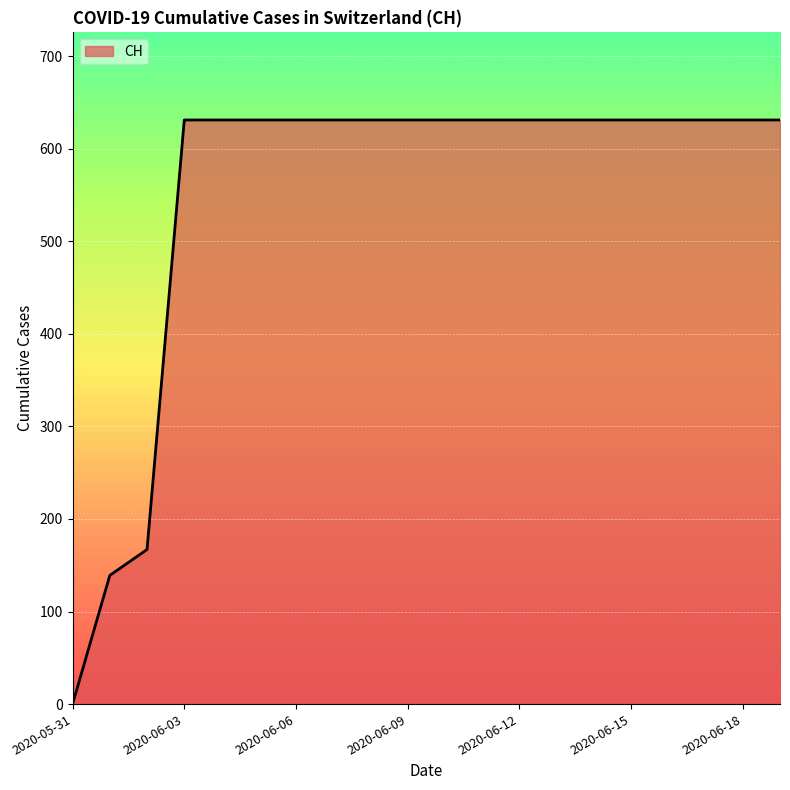

What is the difference between the maximum and minimum values?

631